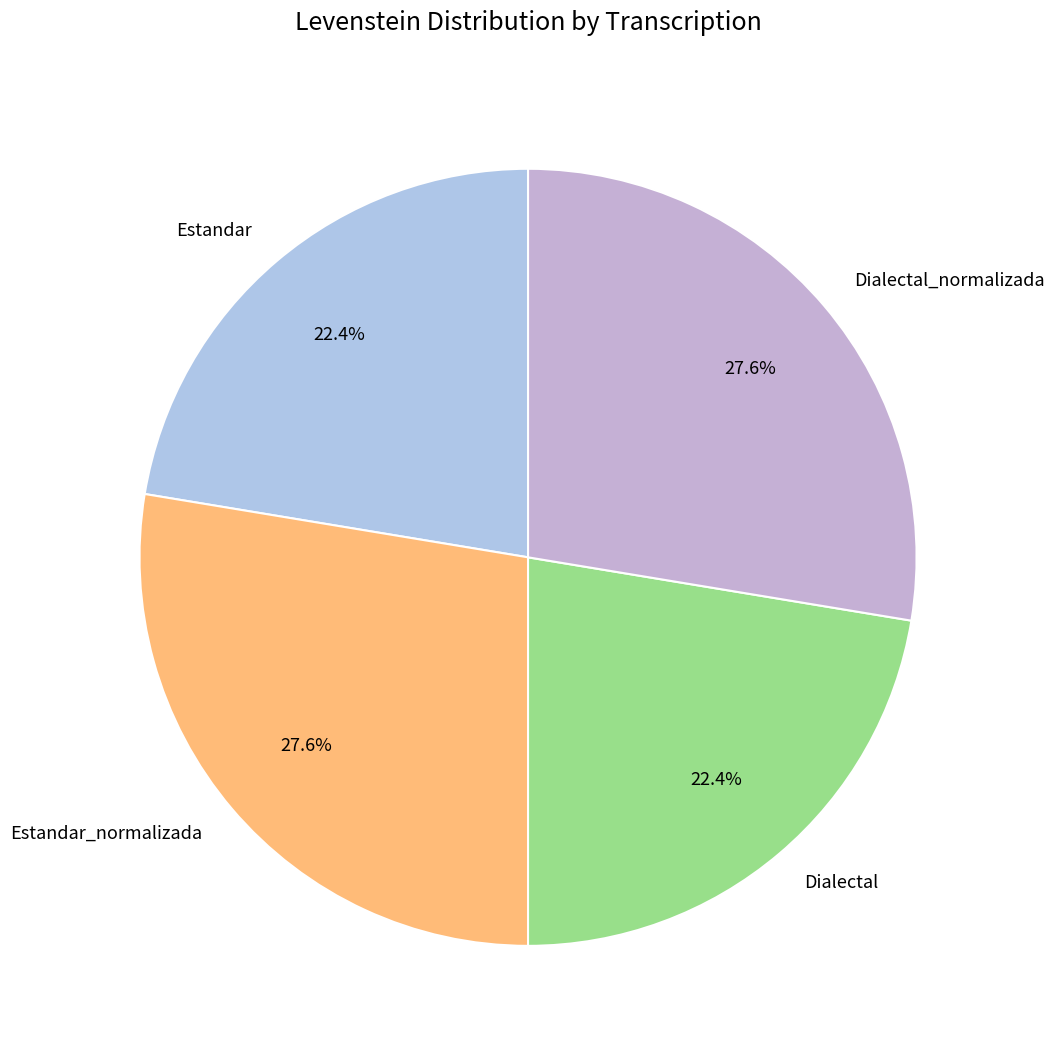

Is the sum of Estandar and Dialectal greater than half?

No